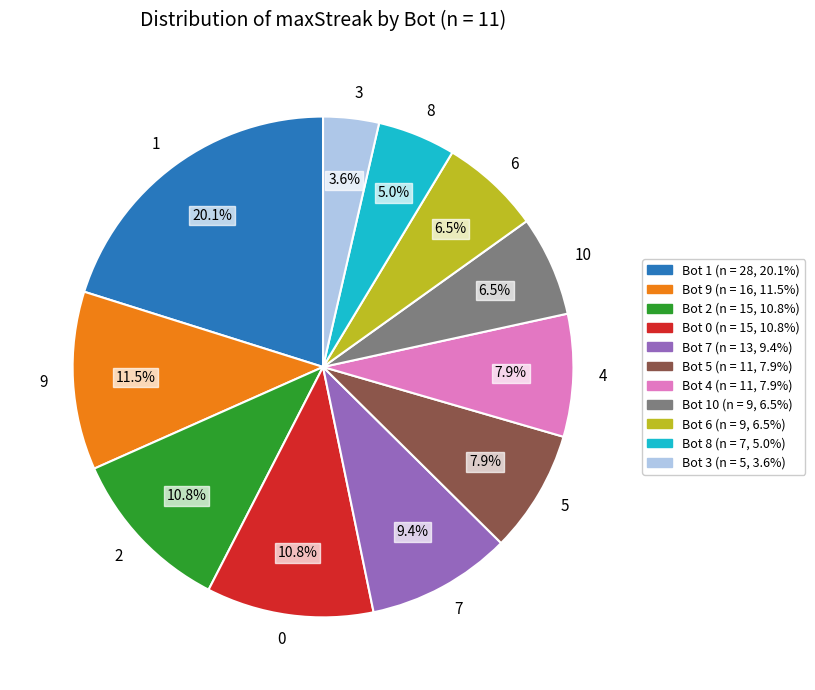

Does any single category account for the majority?

No